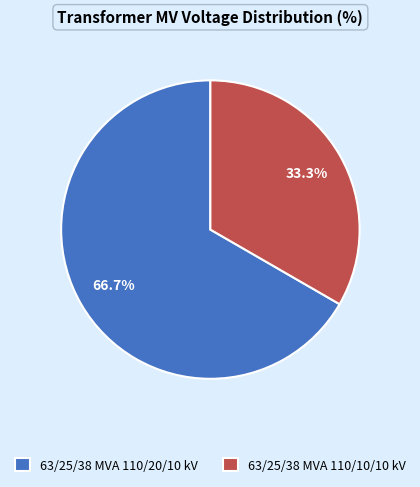

Does 63/25/38 MVA 110/20/10 kV represent more than half of the total?

Yes